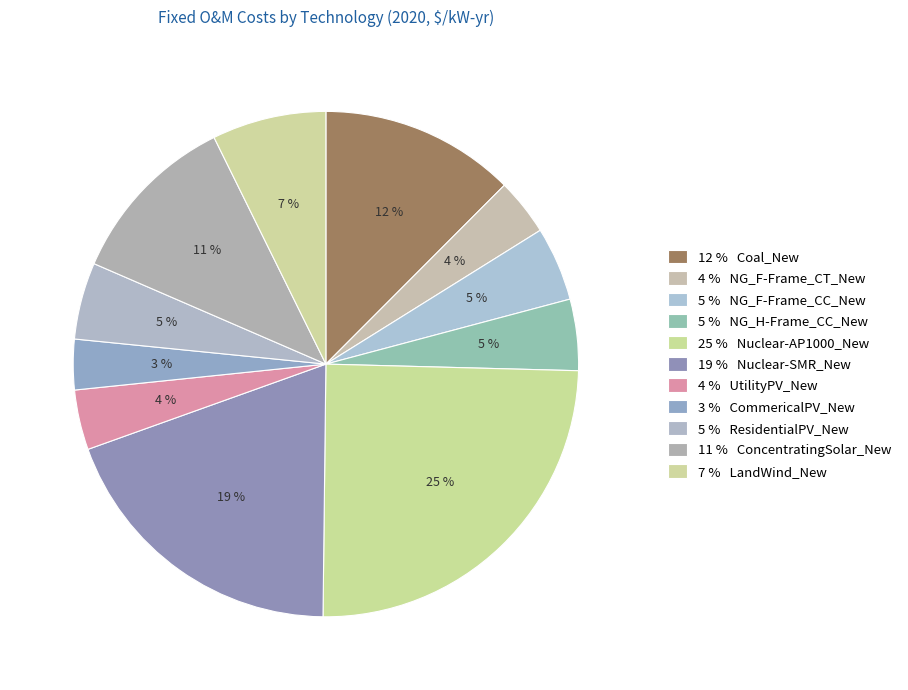

How many segments does this pie chart have?

11